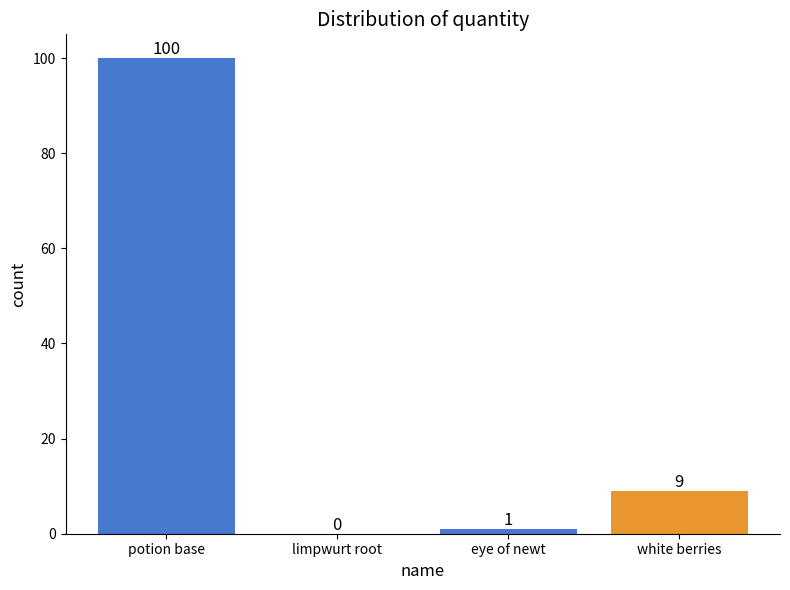

What is the sum of all values?

110